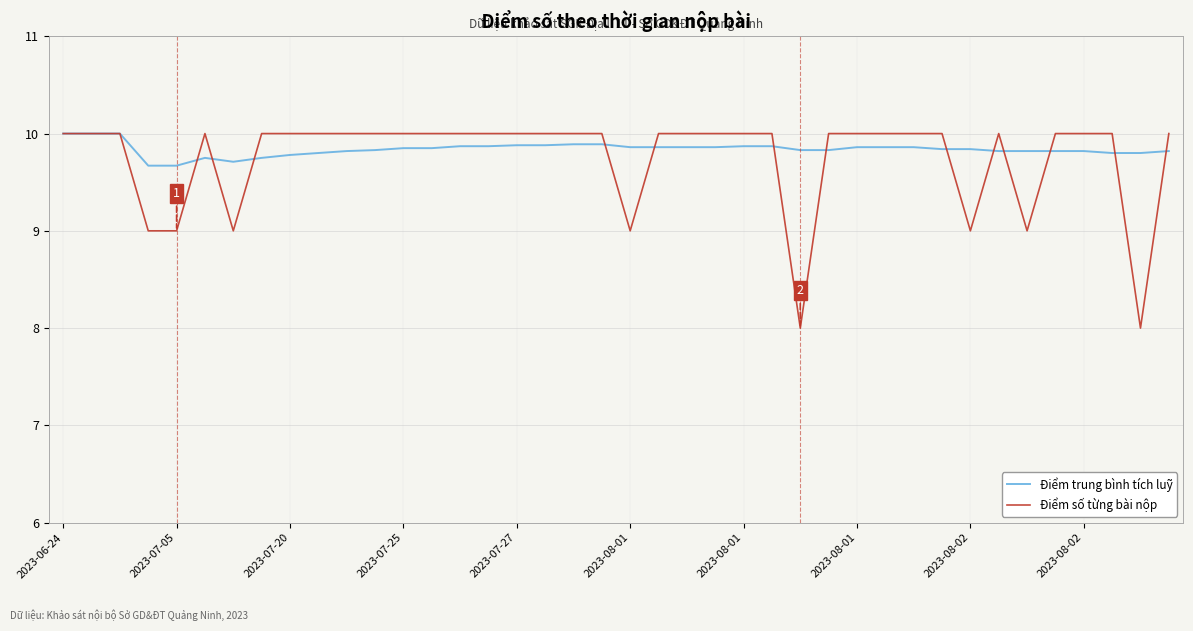

What is the lowest value of the Điểm số từng bài nộp series?

8.0